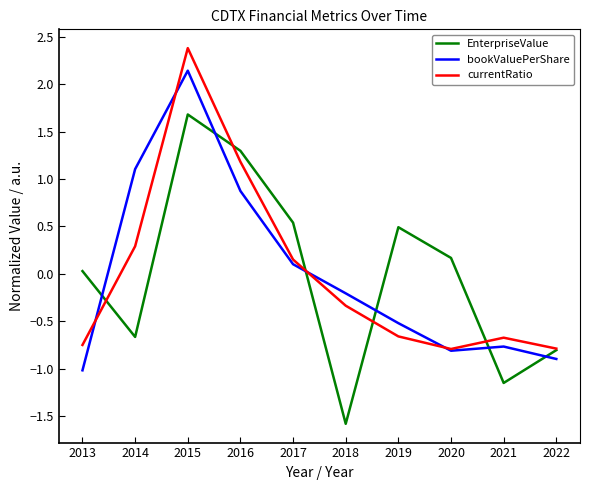

Rank the series by their maximum value, from highest to lowest.

currentRatio, bookValuePerShare, EnterpriseValue